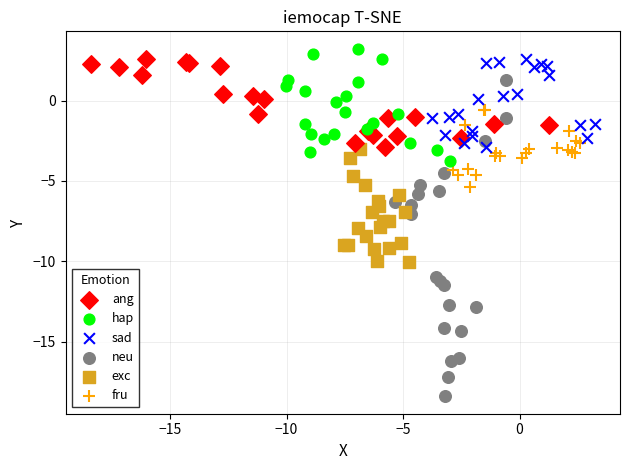

Which series contains the lowest Y value?

neu